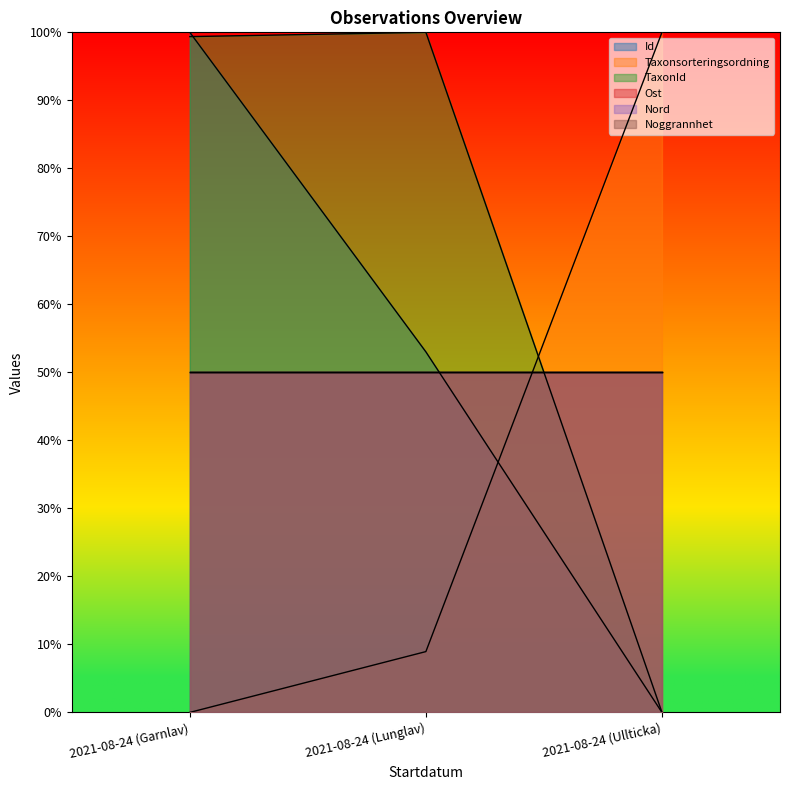

Between 2021-08-24 (Ullticka) and 2021-08-24 (Garnlav), which is larger?

2021-08-24 (Garnlav)